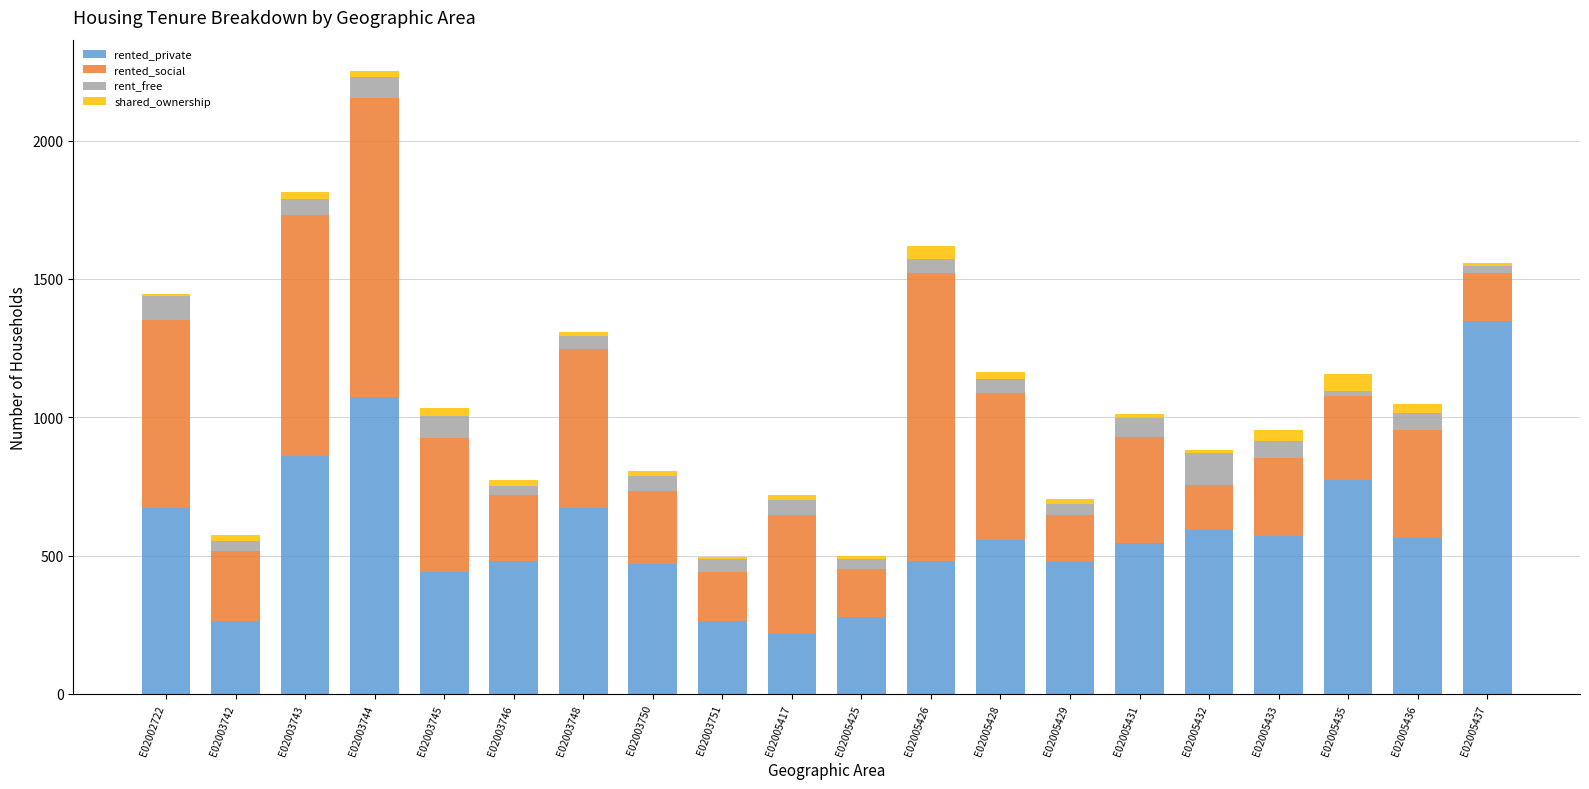

Which category has the highest value in the rented_private series?

E02005437